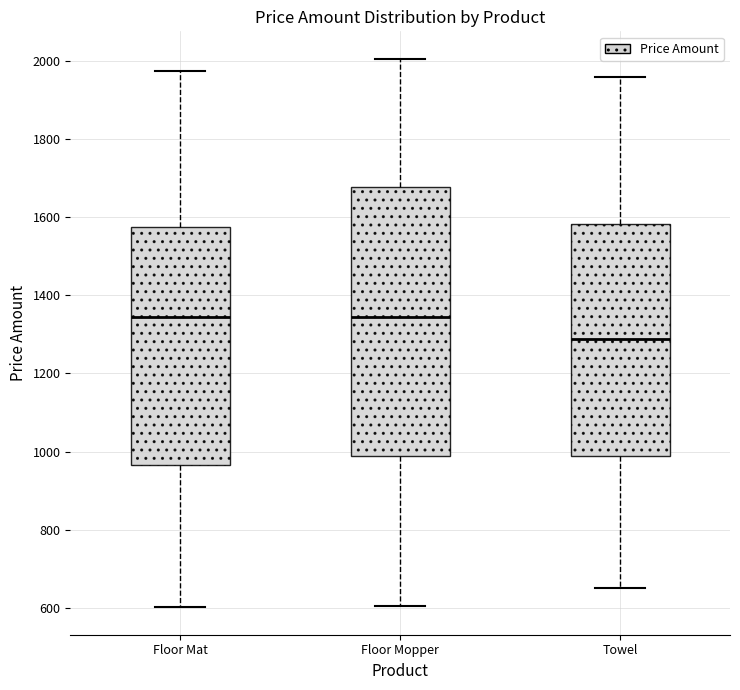

Where does the upper whisker of the box for Floor Mat end on the y-axis? The values are not printed on the chart, so give them approximately, as read against the axis.

1980